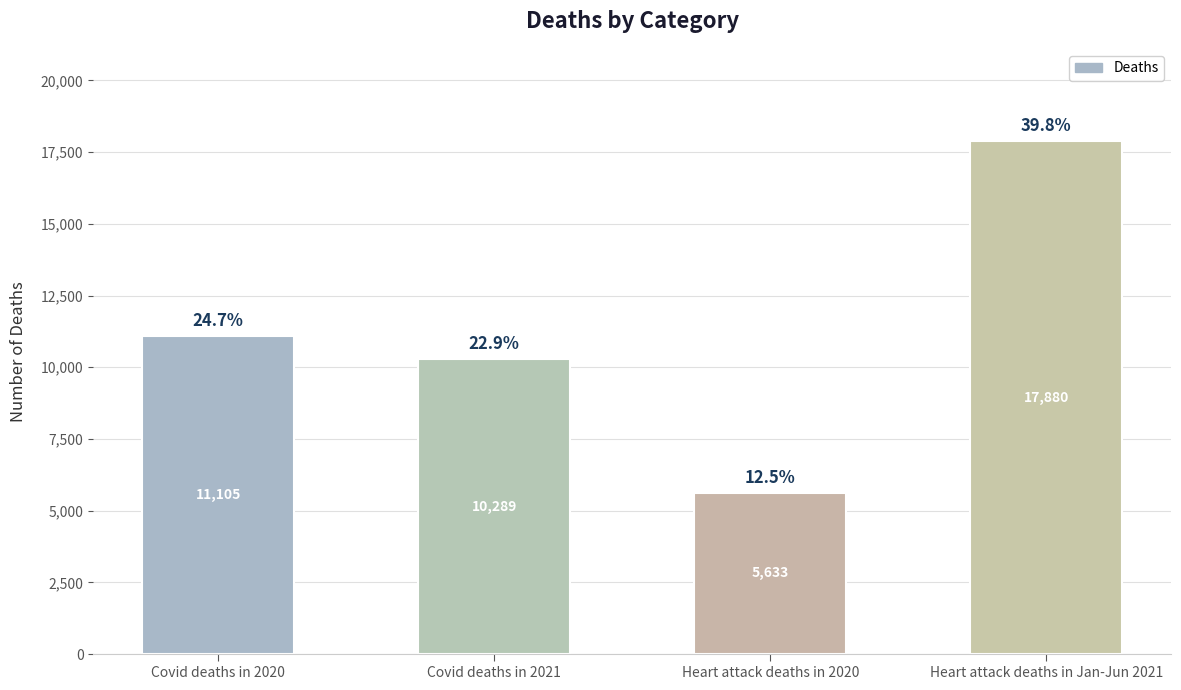

What is the value of the 2nd bar from the left?

10289